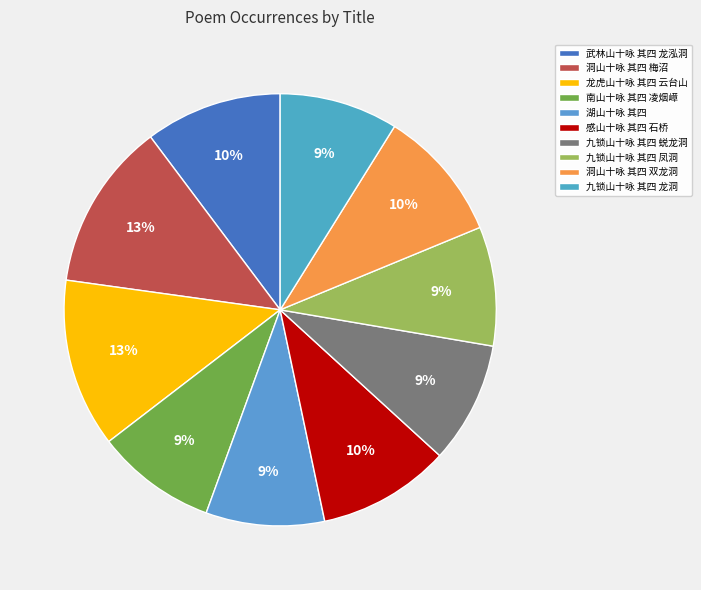

Rank the categories by value from highest to lowest.

龙虎山十咏 其四 云台山, 洞山十咏 其四 梅沼, 武林山十咏 其四 龙泓洞, 感山十咏 其四 石桥, 洞山十咏 其四 双龙洞, 九锁山十咏 其四 蜕龙洞, 南山十咏 其四 凌烟嶂, 九锁山十咏 其四 凤洞, 九锁山十咏 其四 龙洞, 湖山十咏 其四